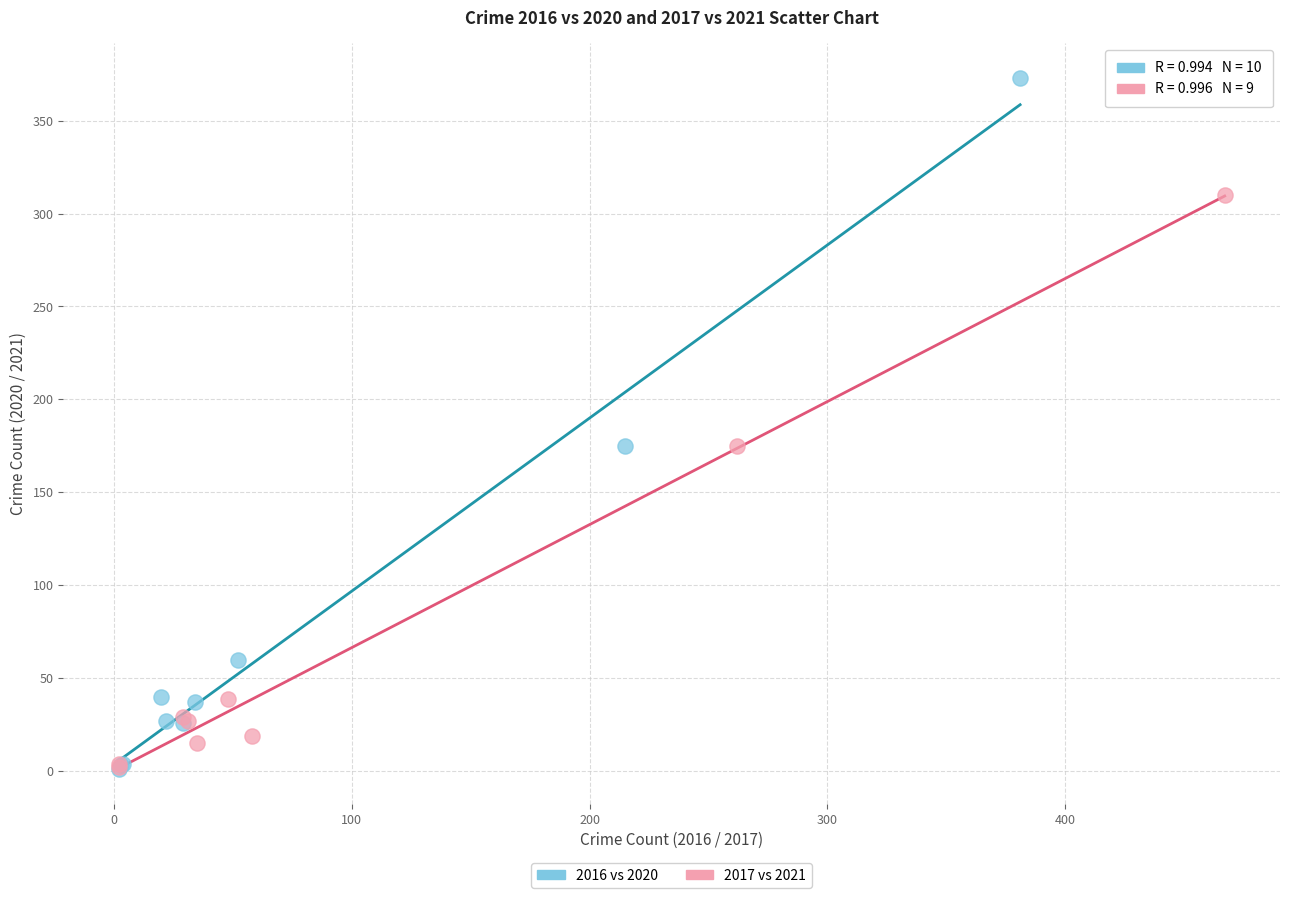

Which series has the widest spread of Y values?

2016 vs 2020